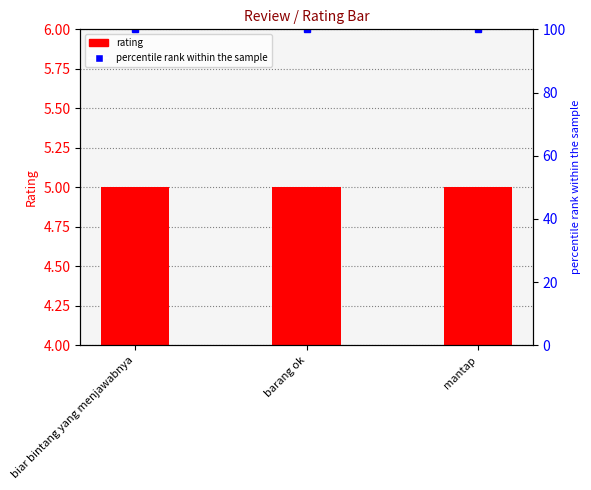

Reading left to right, extract all data points from this chart.

rating: biar bintang yang menjawabnya=5	barang ok=5	mantap=5
percentile rank within the sample: biar bintang yang menjawabnya=100	barang ok=100	mantap=100